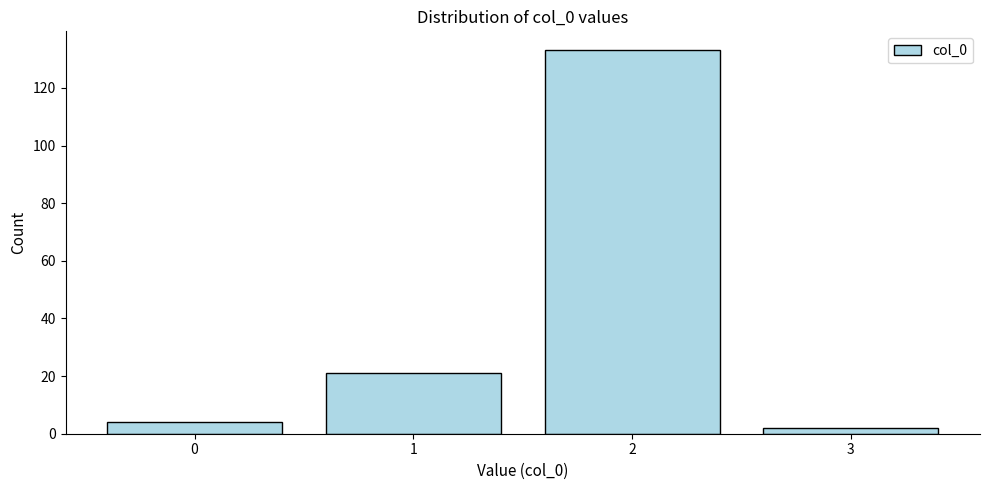

Reading left to right, what are all the values shown in this chart?

4	21	133	2